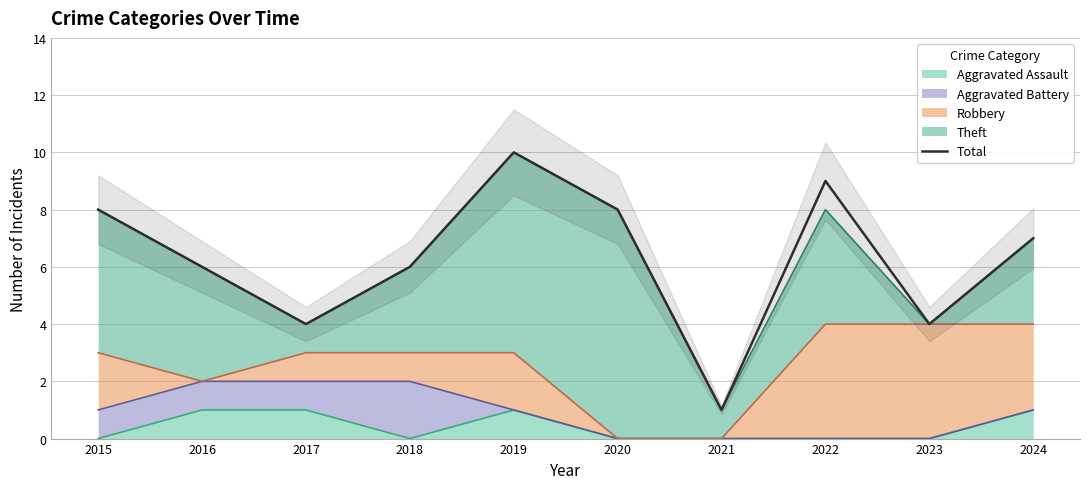

How many data points are less than 7?

5